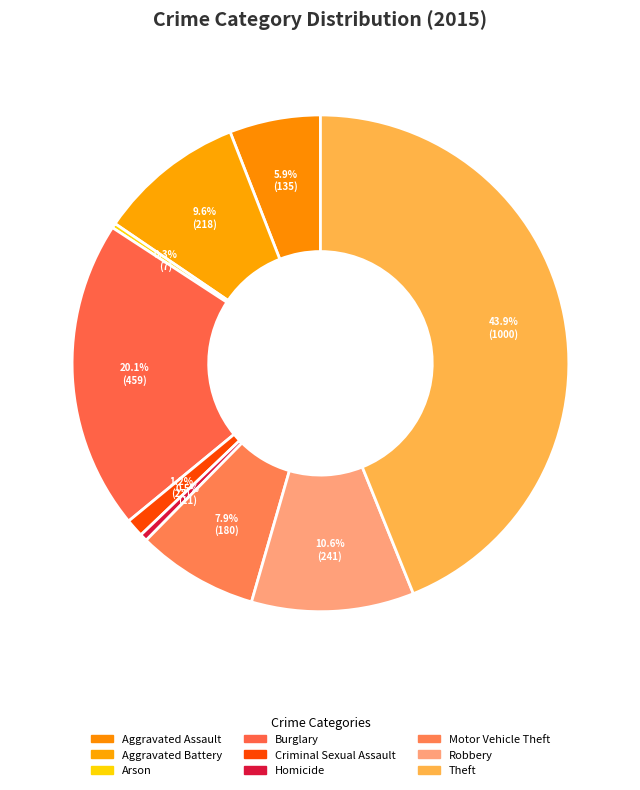

How many slices are in this pie chart?

9